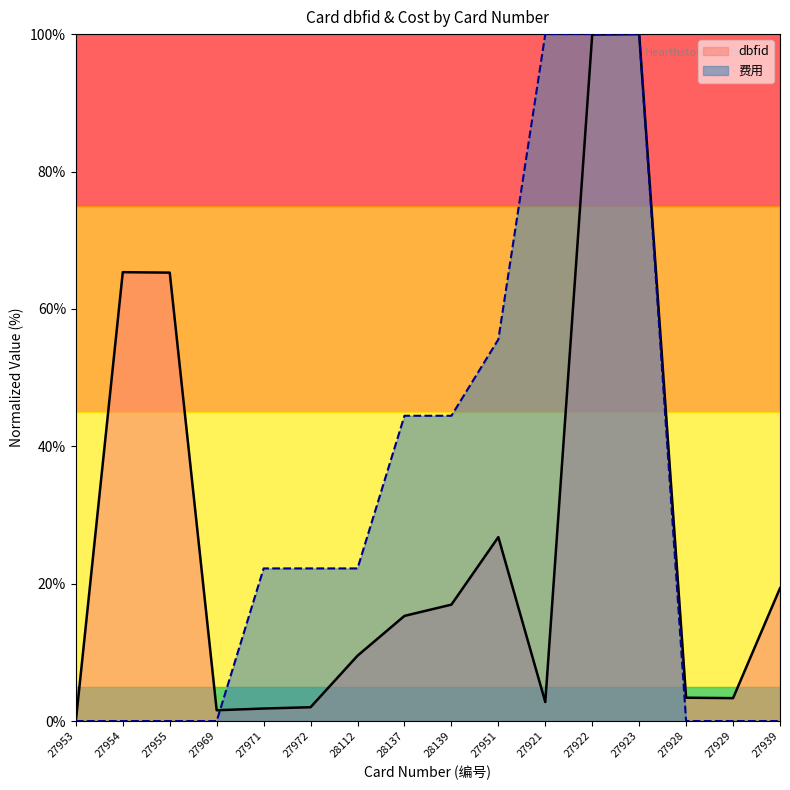

Does the chart display data point markers on the line(s)?

No